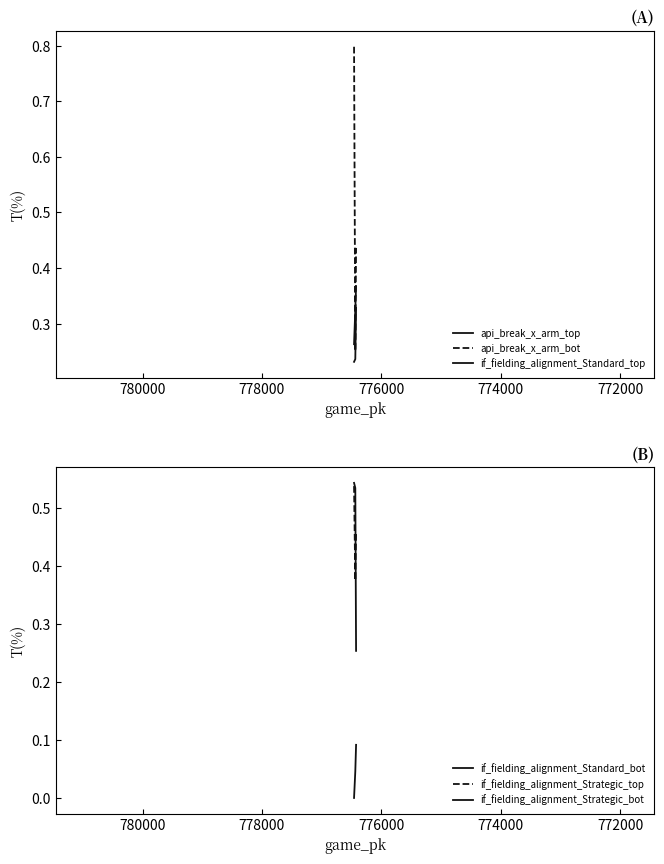

How many categories are shown in the chart?

3